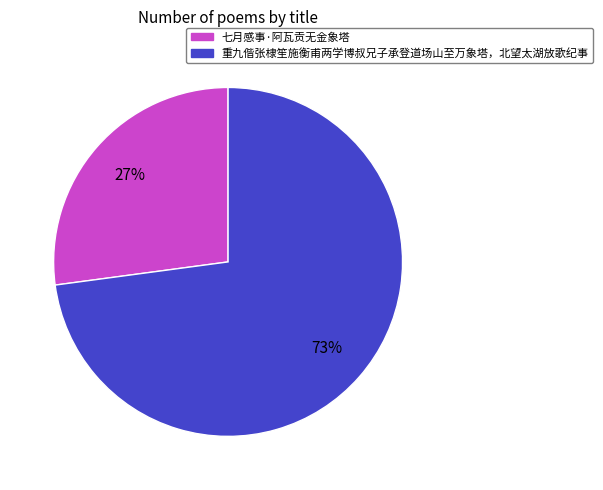

How many segments does this pie chart have?

2